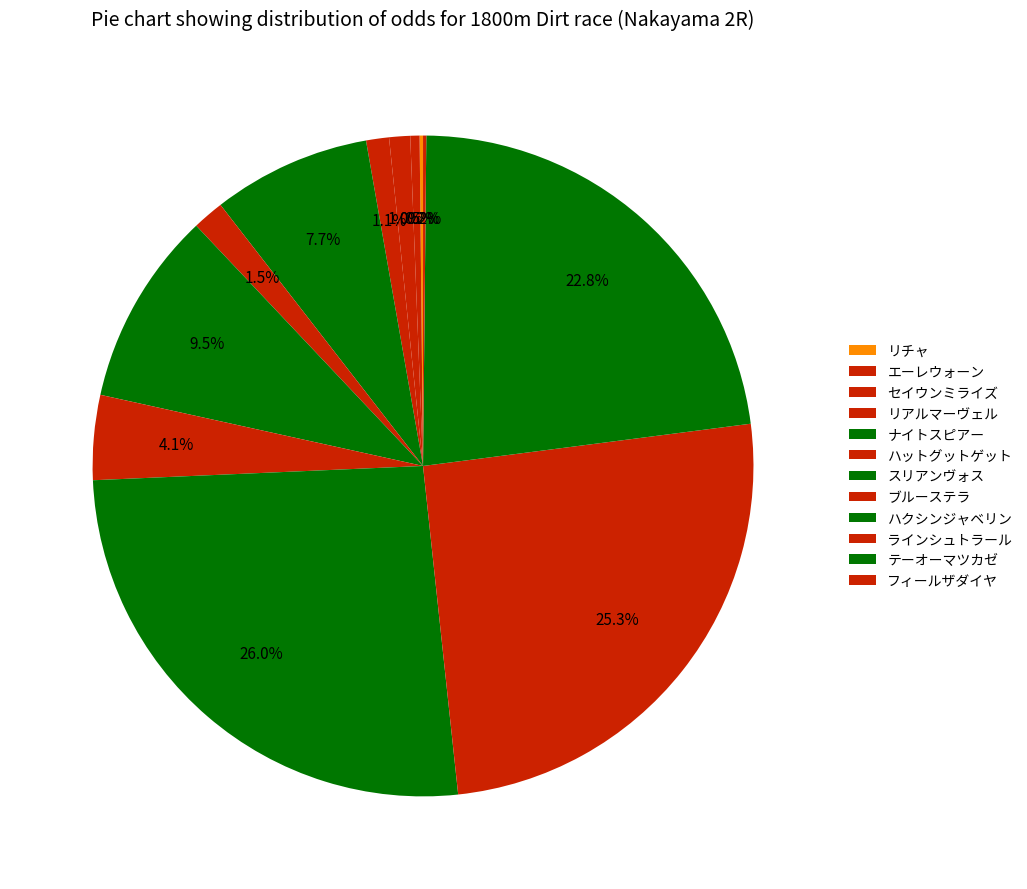

How many slices are in this pie chart?

12